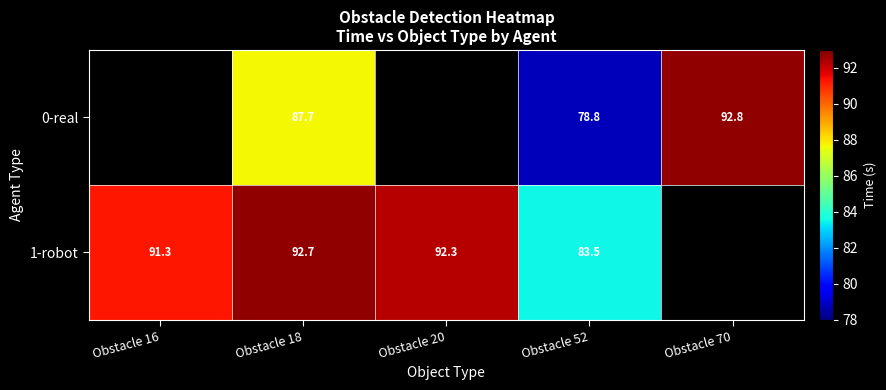

Rank the series by their average value, from lowest to highest.

0-real, 1-robot